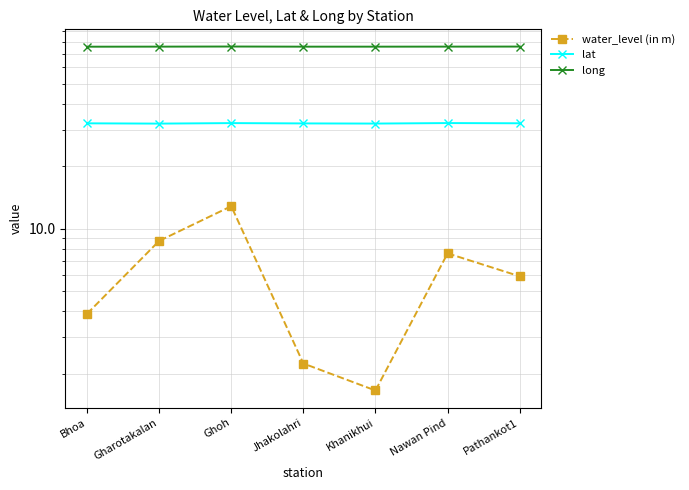

How many values in the water_level (in m) series exceed 5?

4